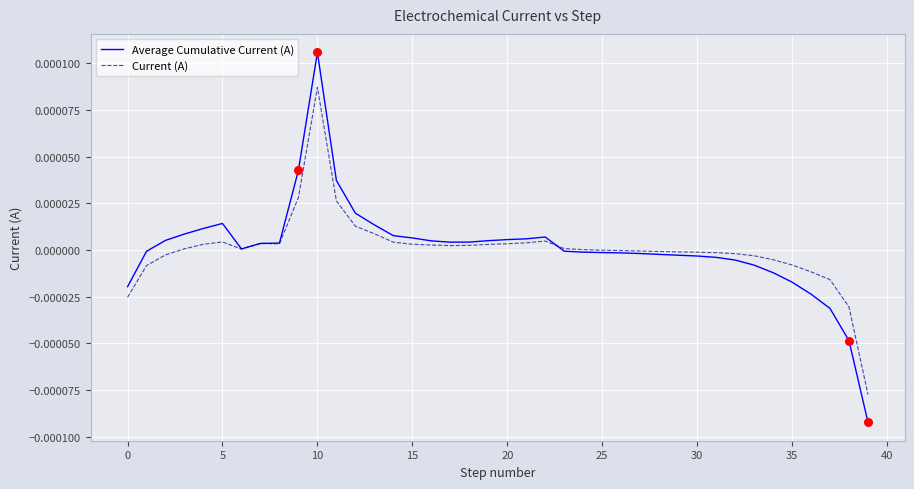

What are all the series names shown in the legend?

Average Cumulative Current (A), Current (A)